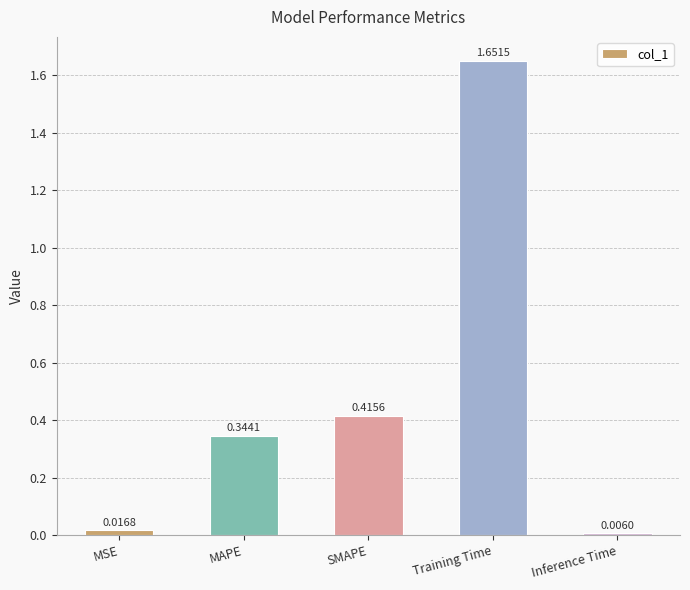

List the labels in order of value, largest first.

Training Time, SMAPE, MAPE, MSE, Inference Time